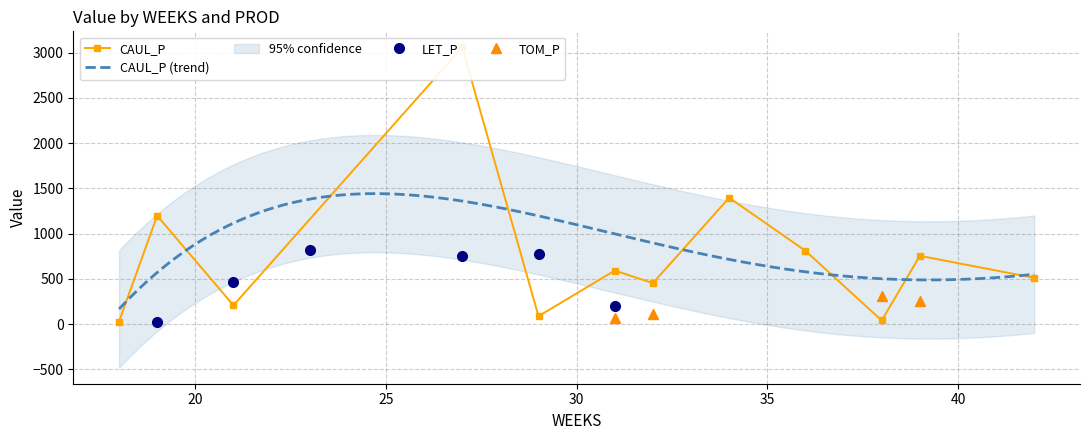

What is the total value across all series at 18?

54.5